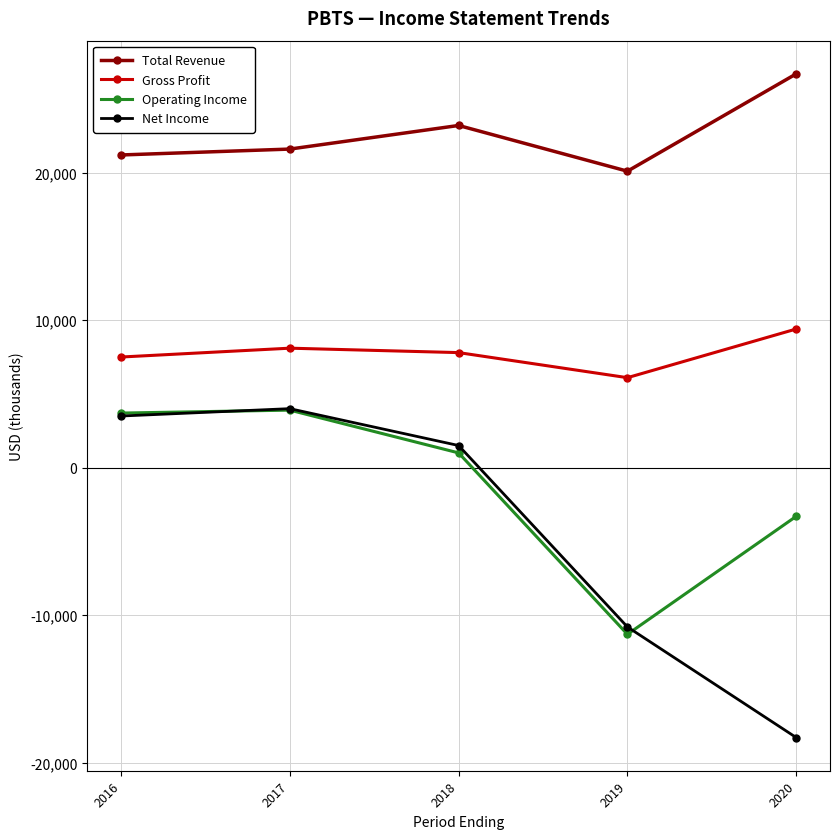

How many data points in Net Income are less than 1500?

2